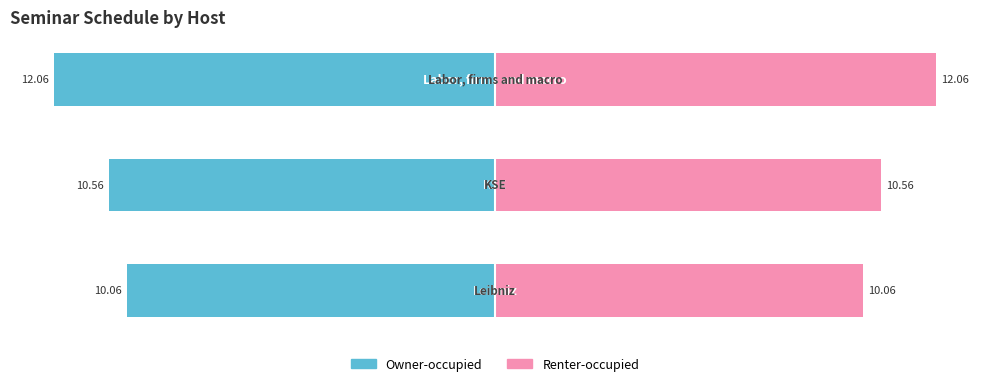

Which series has the widest spread of values?

Owner-occupied